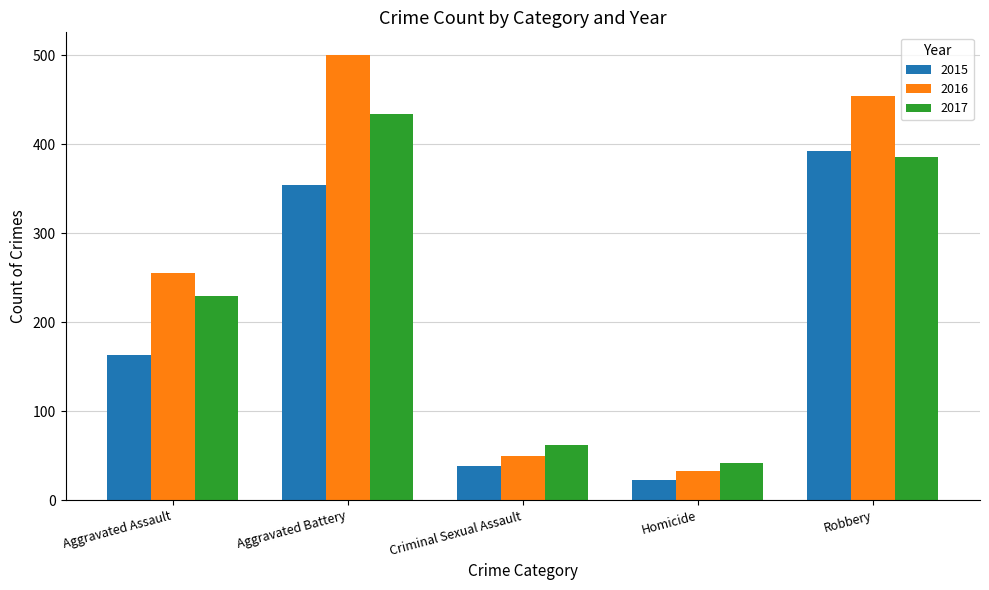

What is the spread (max minus min) of values at Homicide?

19